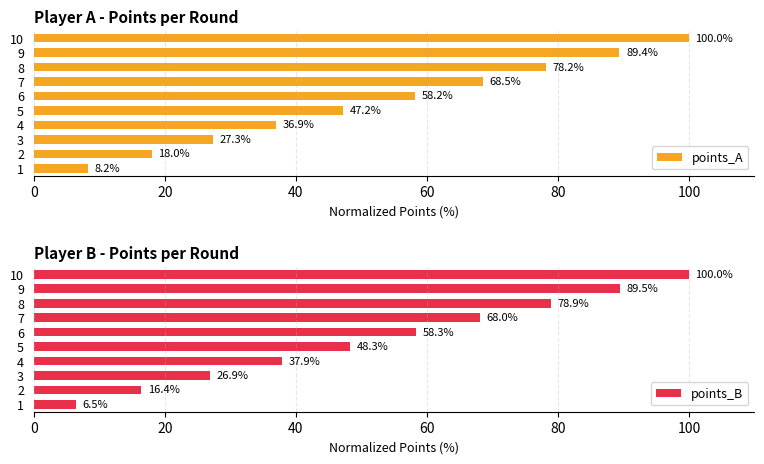

True or false: points_A has a value of 78.2 at 8.

True